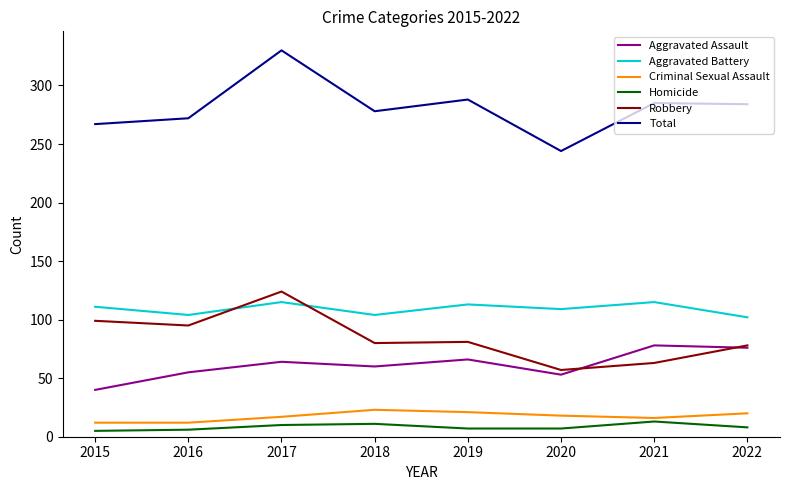

What is the approximate value of Aggravated Battery at 2019, to the nearest 10?

110